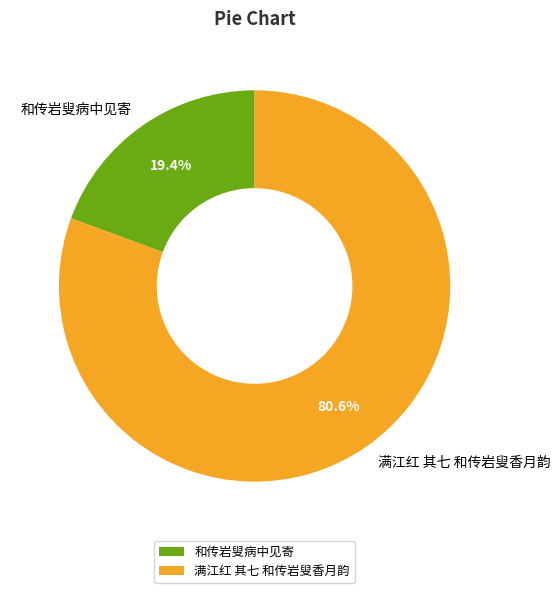

Between 满江红 其七 和传岩叟香月韵 and 和传岩叟病中见寄, which is larger?

满江红 其七 和传岩叟香月韵